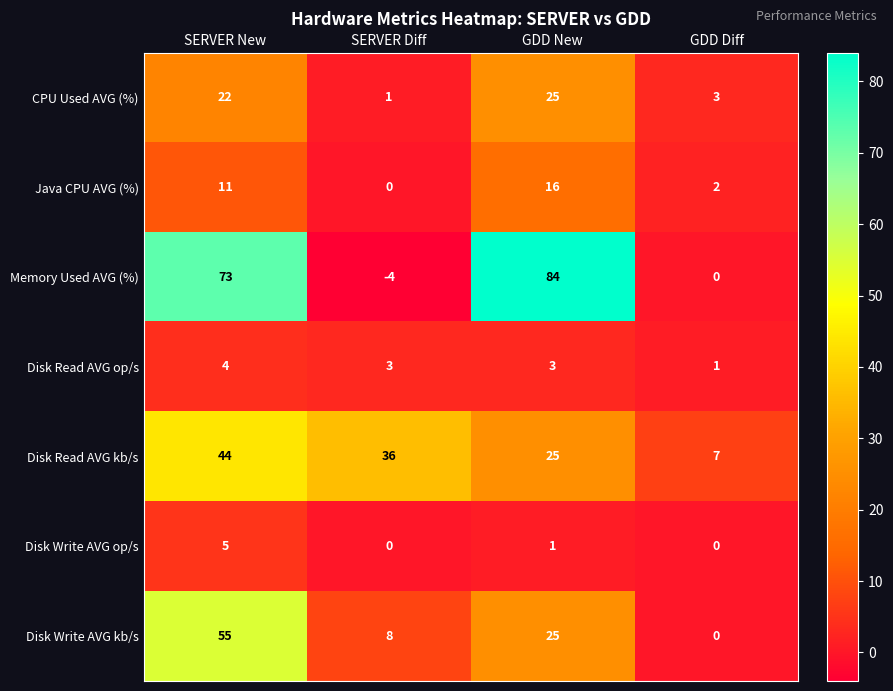

Rank the series by their maximum value, from highest to lowest.

Memory Used AVG (%), Disk Write AVG kb/s, Disk Read AVG kb/s, CPU Used AVG (%), Java CPU AVG (%), Disk Write AVG op/s, Disk Read AVG op/s